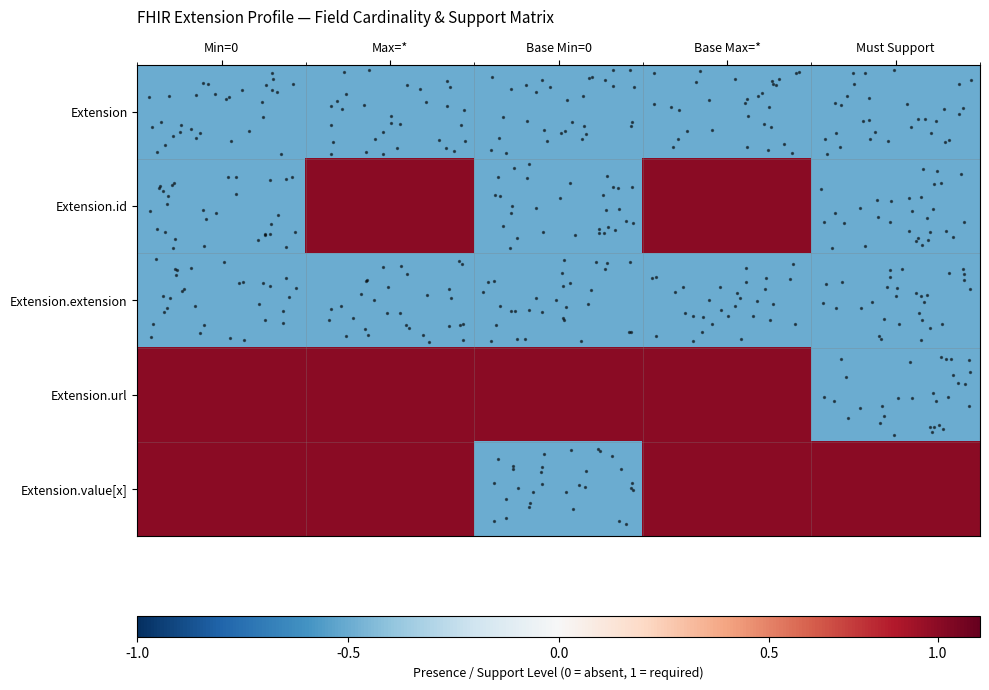

Reading left to right, transcribe all the data shown in this chart.

row_0: -0.5	-0.5	-0.5	-0.5	-0.5
row_1: -0.5	0.9	-0.5	0.9	-0.5
row_2: -0.5	-0.5	-0.5	-0.5	-0.5
row_3: 0.9	0.9	0.9	0.9	-0.5
row_4: 0.9	0.9	-0.5	0.9	0.9